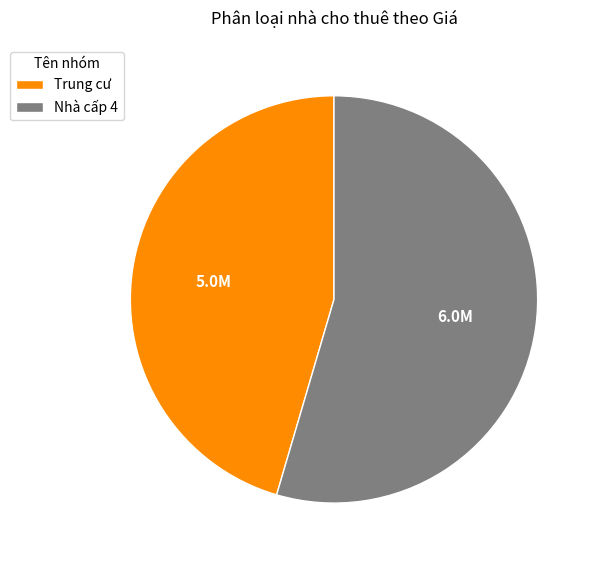

Does Nhà cấp 4 account for over 50% of the chart?

Yes